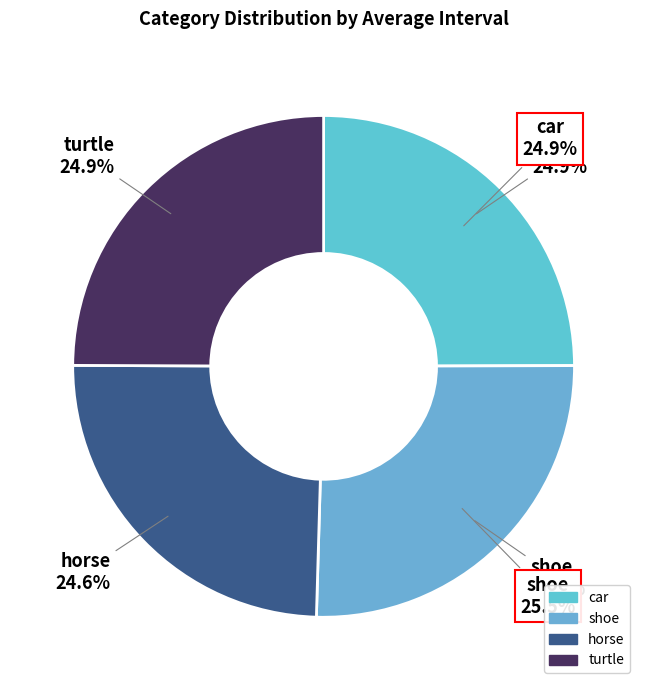

What portion of the pie excludes shoe?

74.4%